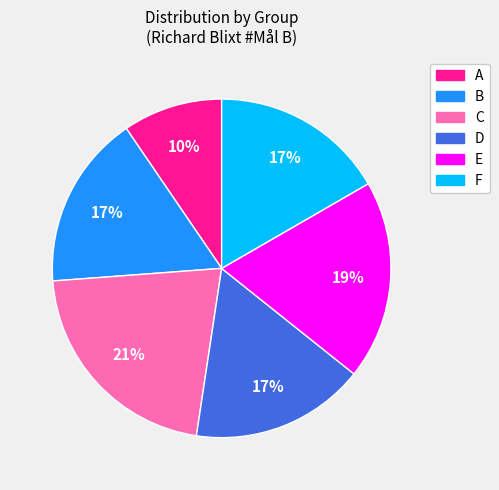

Which has a higher value, C or B?

C